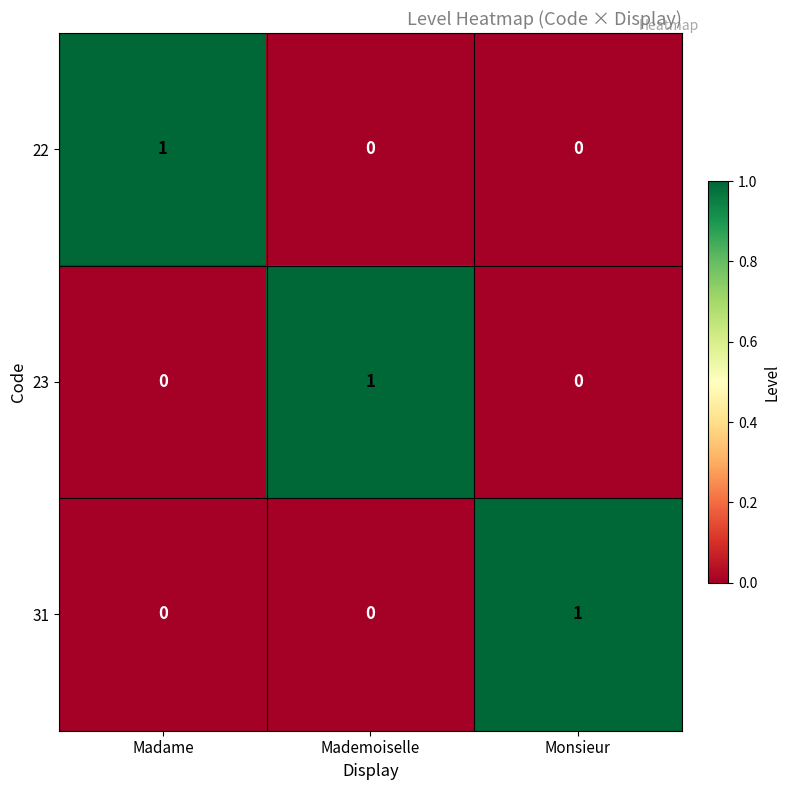

The 22 series shows 0 at Monsieur. True or false?

True